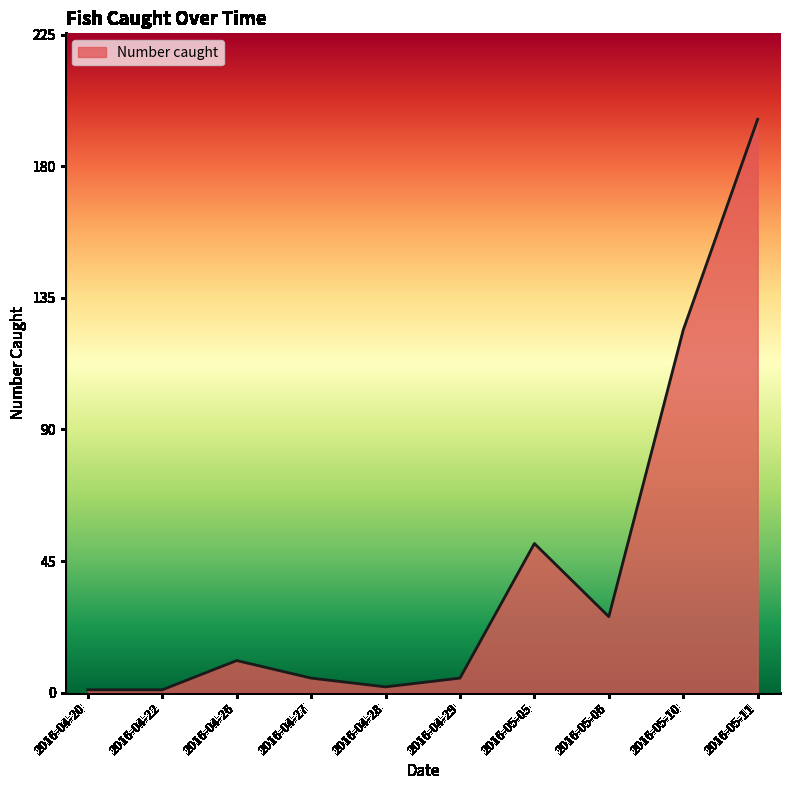

What is the difference between the second highest and minimum values?

123